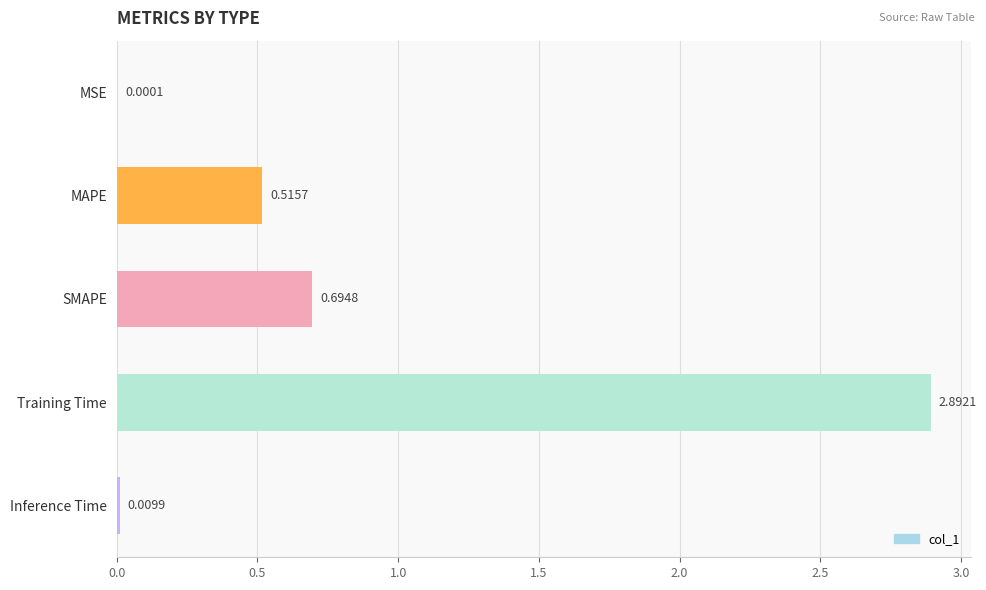

What is the sum of all values?

4.1